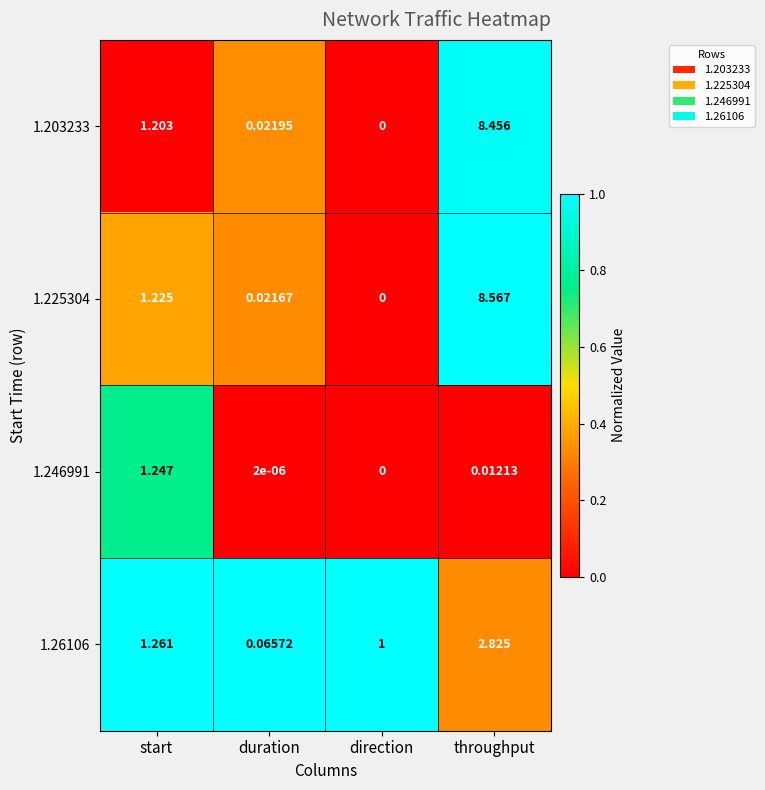

What is the total value across all series at start?

4.9